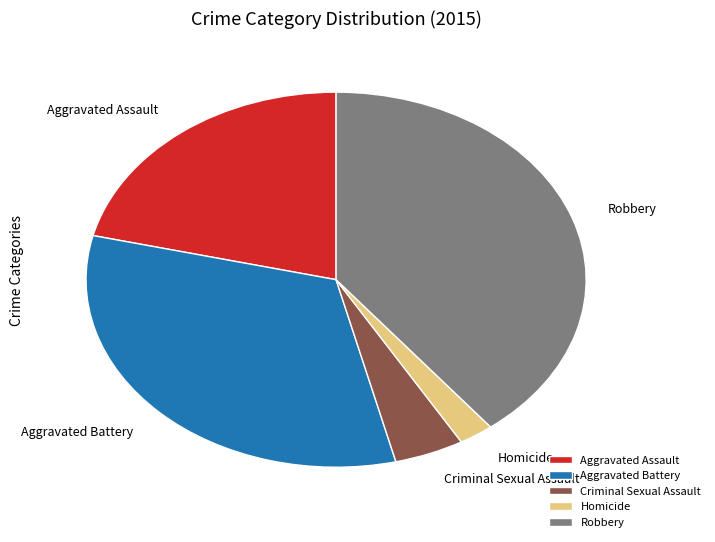

Is it true that Aggravated Battery is 43% of the pie?

False